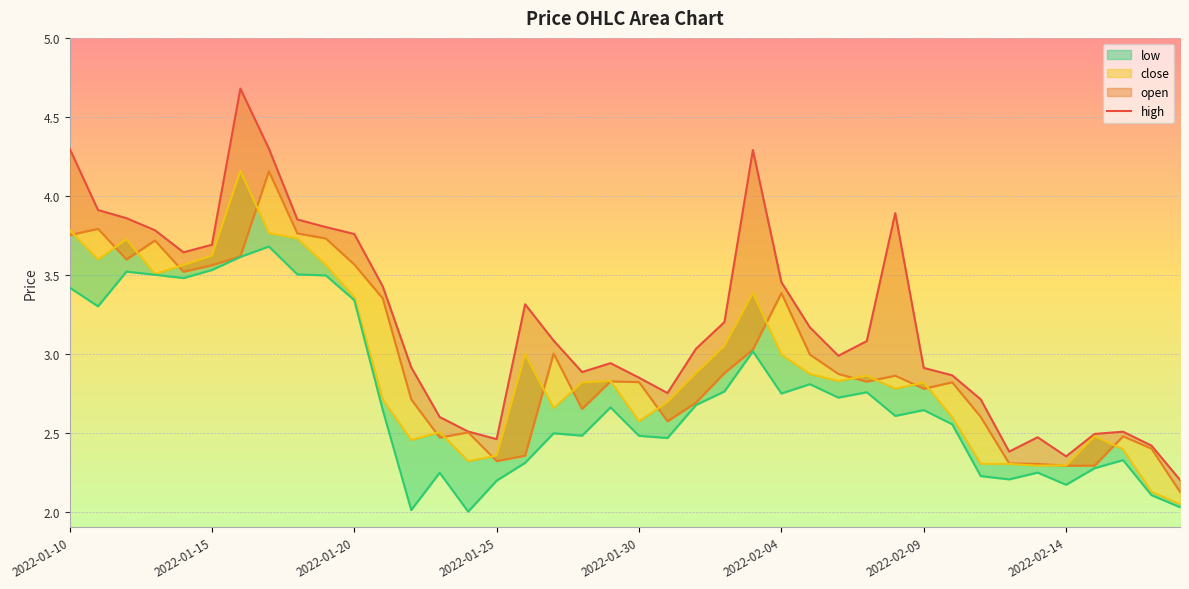

True or false: open and low cross at least once.

False